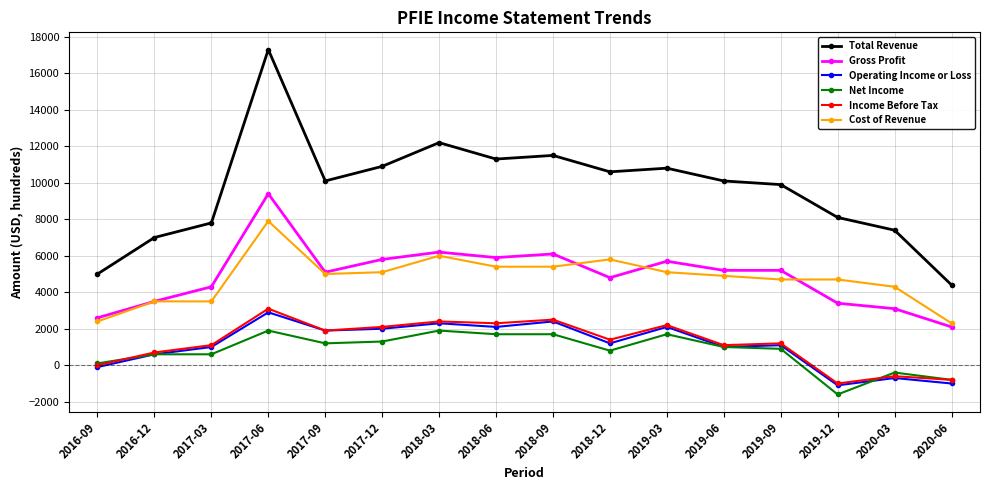

Which category has the highest value across all series?

2017-06